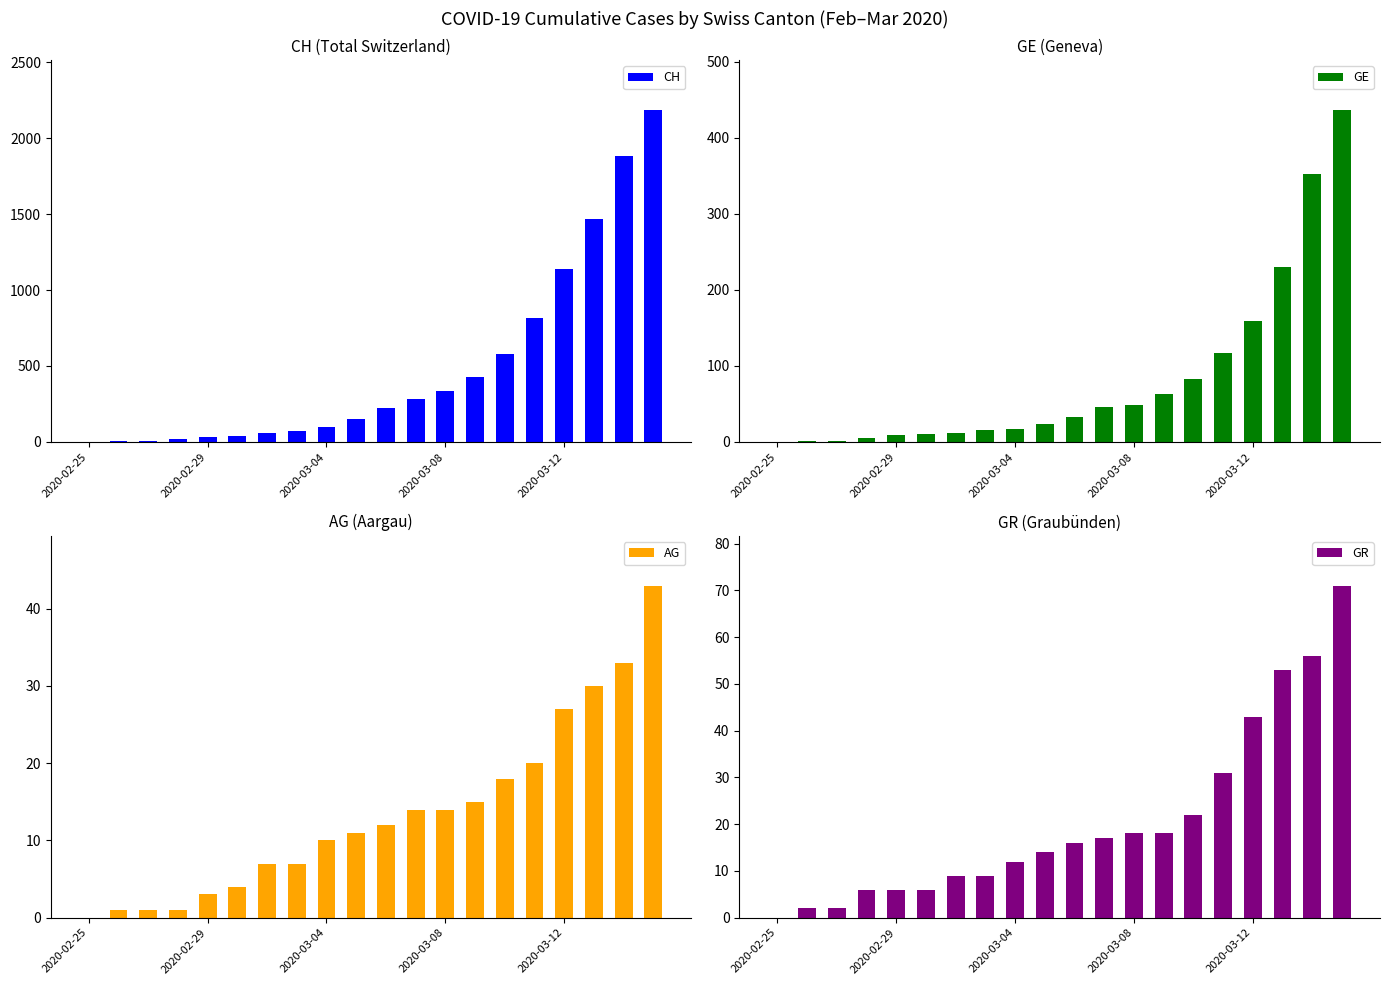

Are the bars grouped side by side (vs. stacked)?

Yes